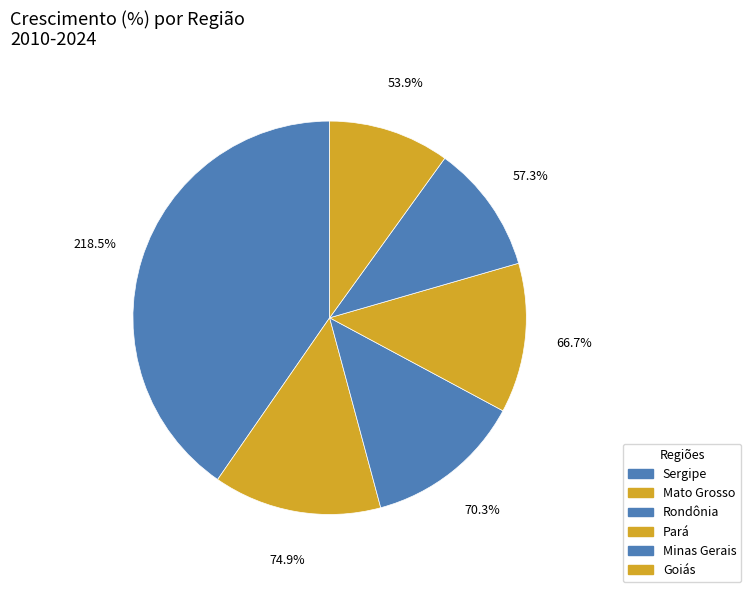

Which category has the biggest portion of the pie?

Sergipe